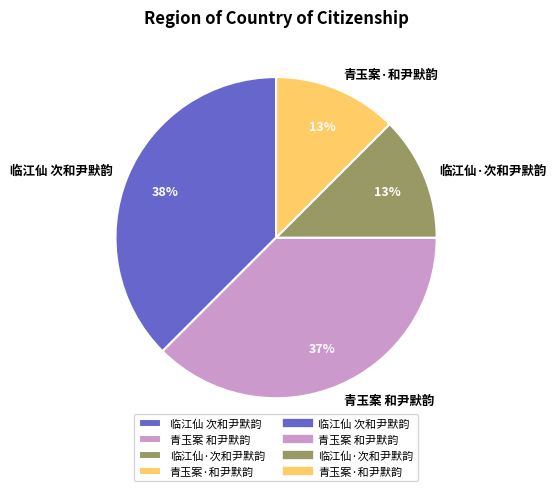

To the nearest percent, what is the average slice percentage?

25%